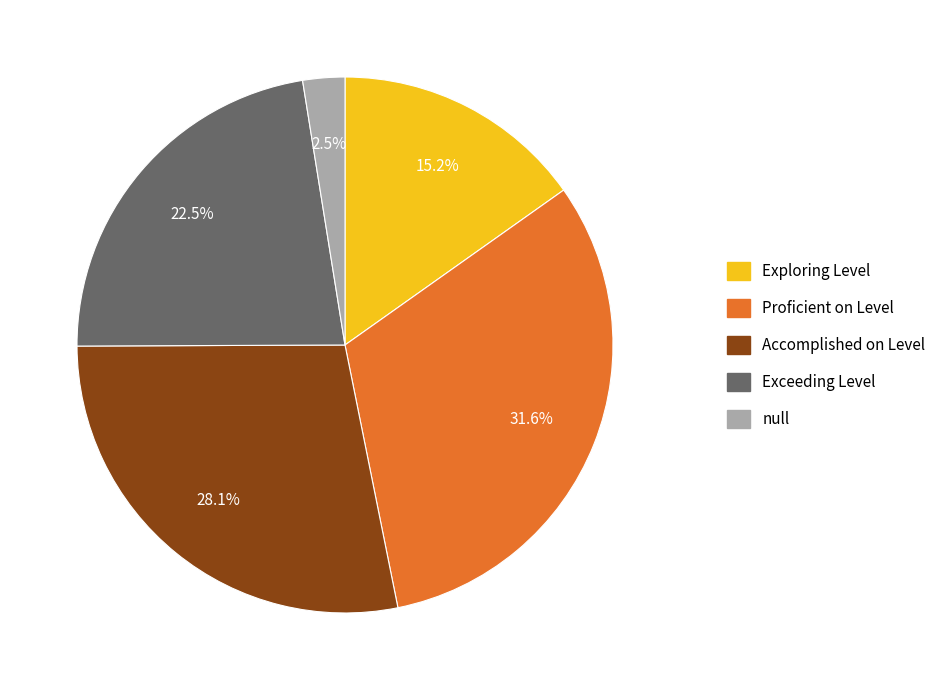

Combined, do Exceeding Level and null account for over 50%?

No